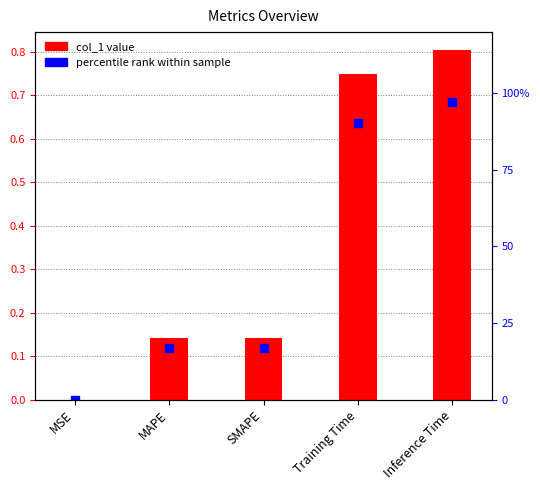

Which series has the widest spread of Y values?

col_1 value